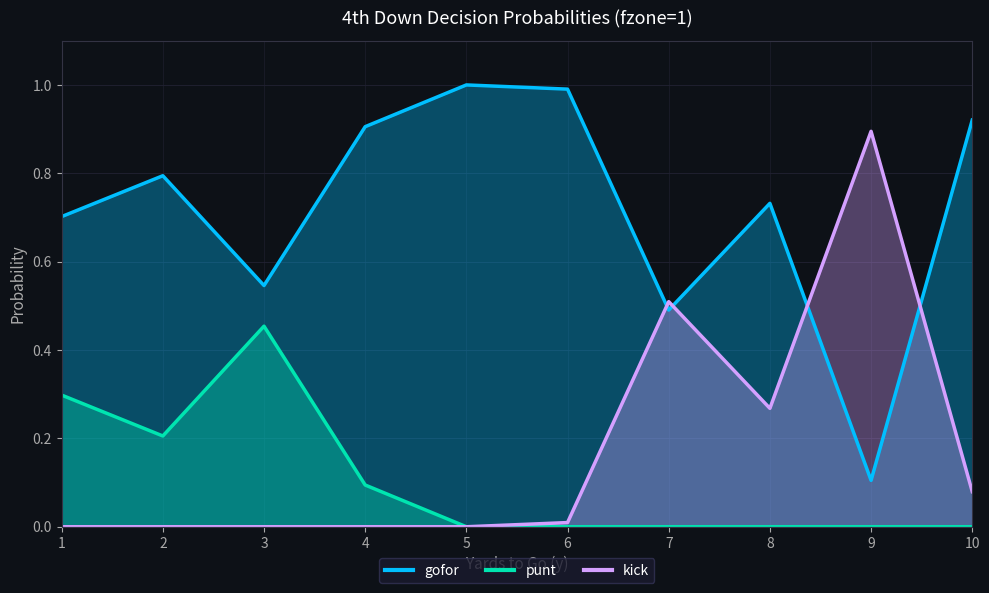

True or false: kick and punt cross at least once.

False